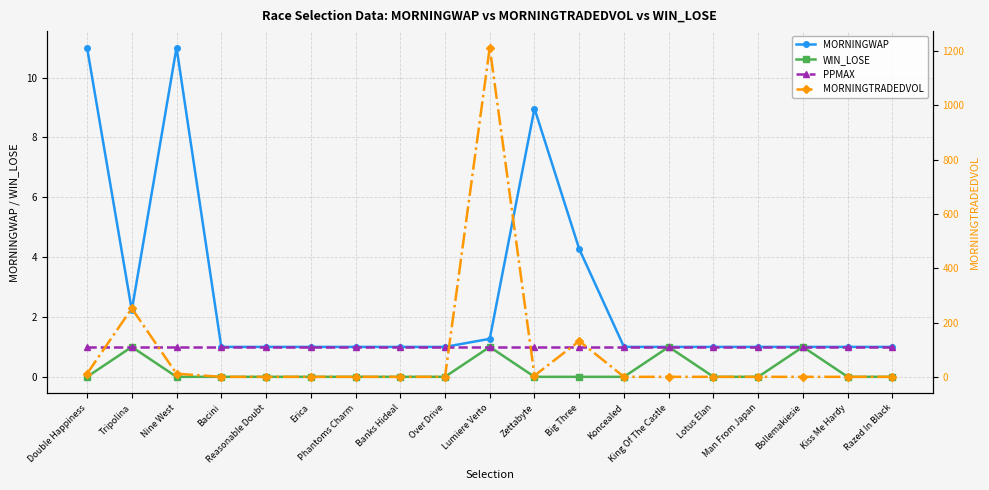

Is the value of MORNINGTRADEDVOL at Zettabyte greater than the value of PPMAX at Nine West?

Yes